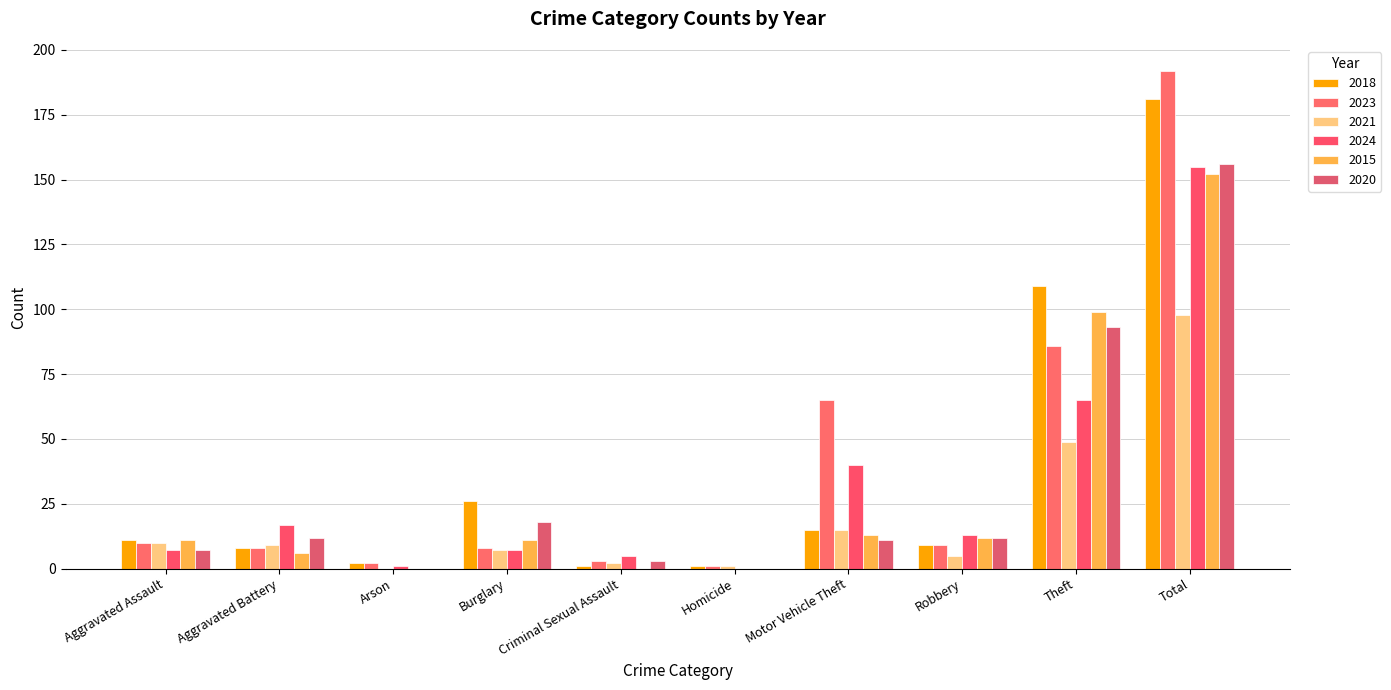

Rank the categories by 2021 value from highest to lowest.

Total, Theft, Motor Vehicle Theft, Aggravated Assault, Aggravated Battery, Burglary, Robbery, Criminal Sexual Assault, Homicide, Arson